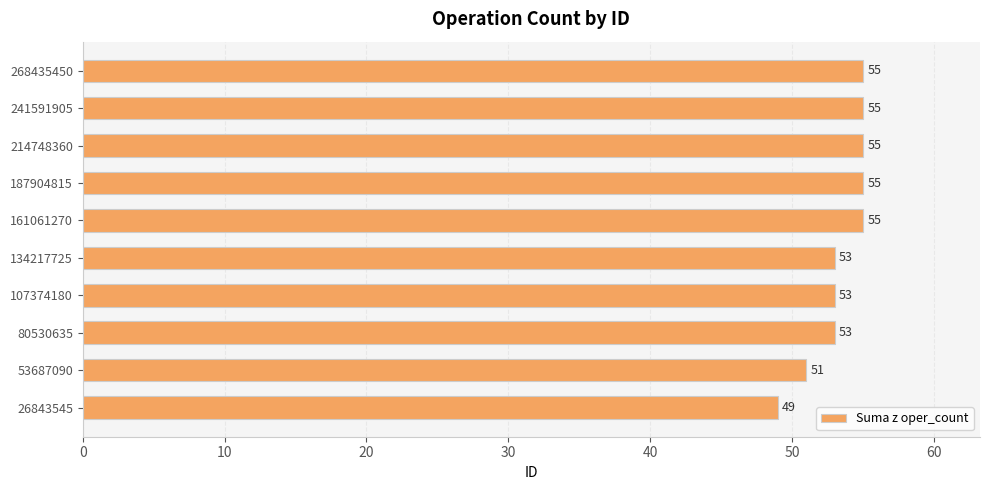

What is the smallest value displayed?

49